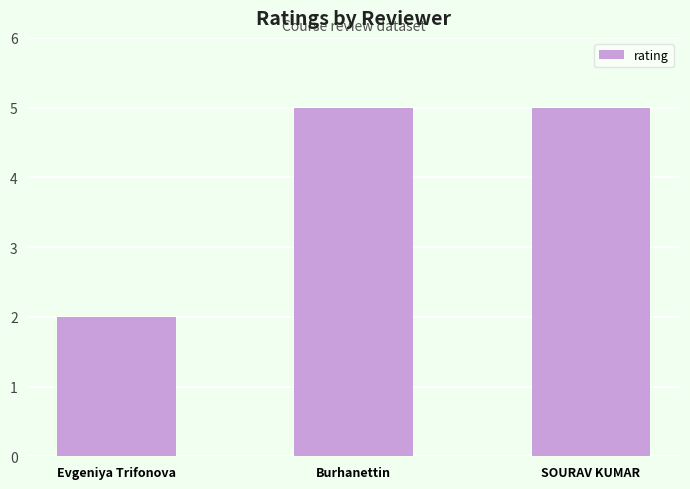

What is the sum of the values at Evgeniya Trifonova and SOURAV KUMAR?

7